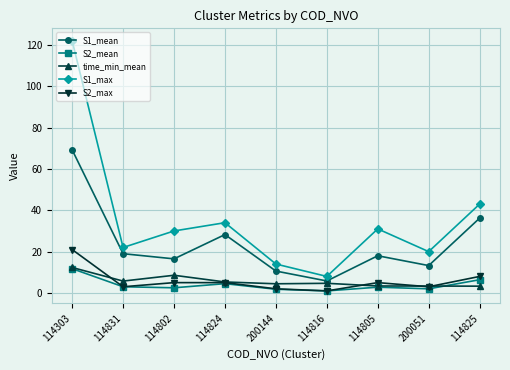

Where is the first local minimum for time_min_mean?

114831